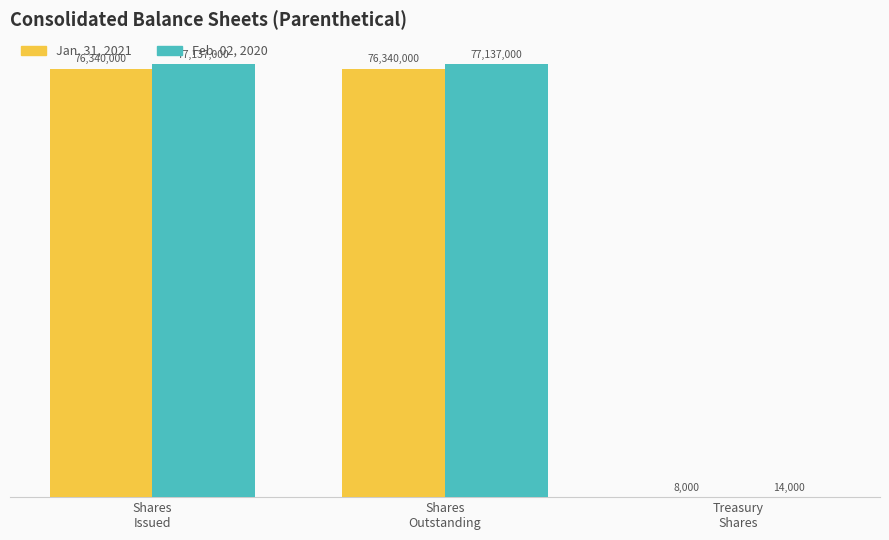

Reading left to right, extract all data points from this chart.

Jan. 31, 2021: Shares
Issued=76340000	Shares
Outstanding=76340000	Treasury
Shares=8000
Feb. 02, 2020: Shares
Issued=77137000	Shares
Outstanding=77137000	Treasury
Shares=14000